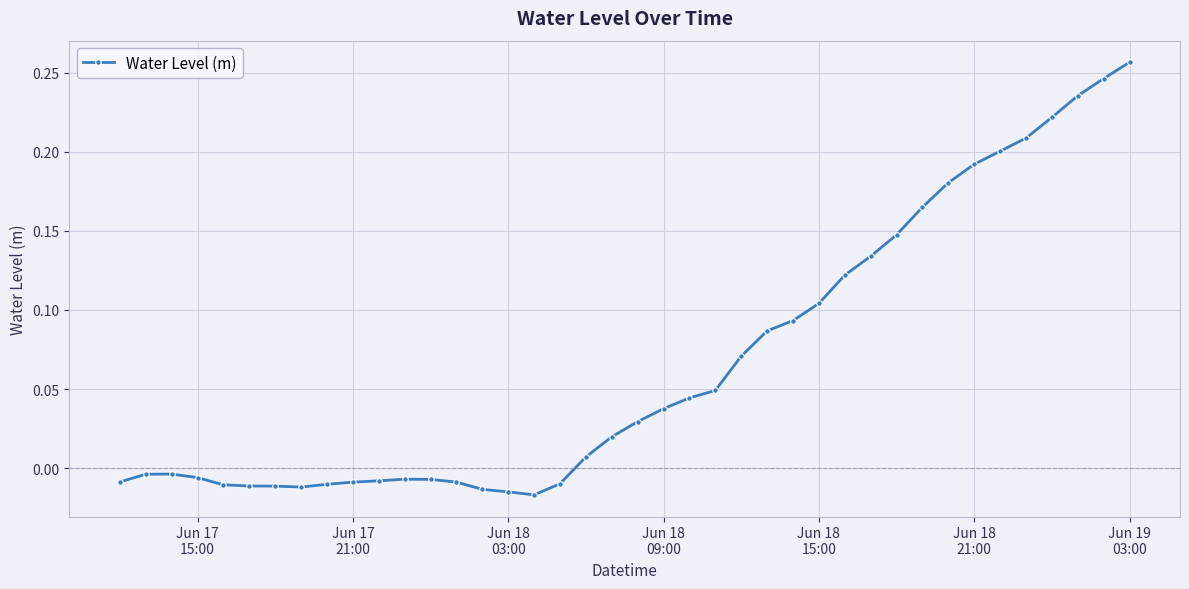

What is the sum of all values?

2.7